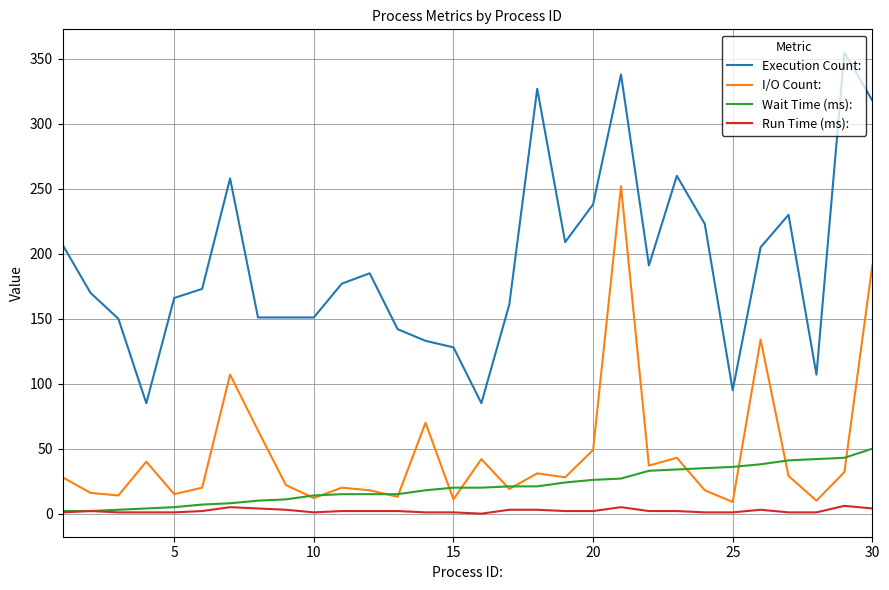

True or false: Execution Count: and Wait Time (ms): intersect in this chart.

False